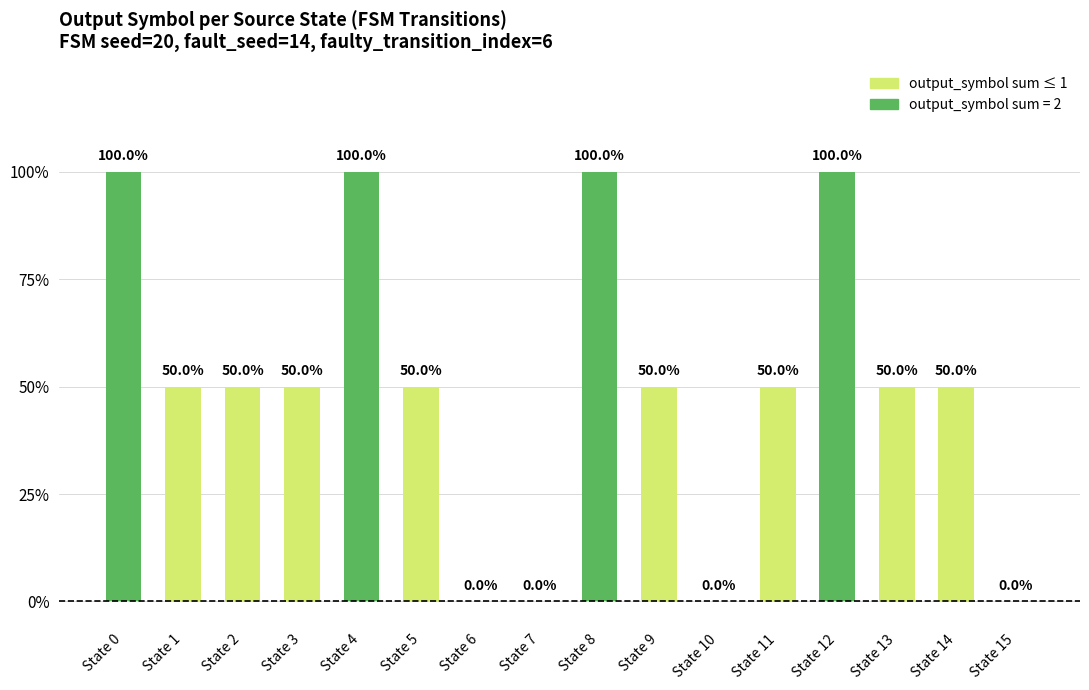

Does the chart contain stacked bars?

No